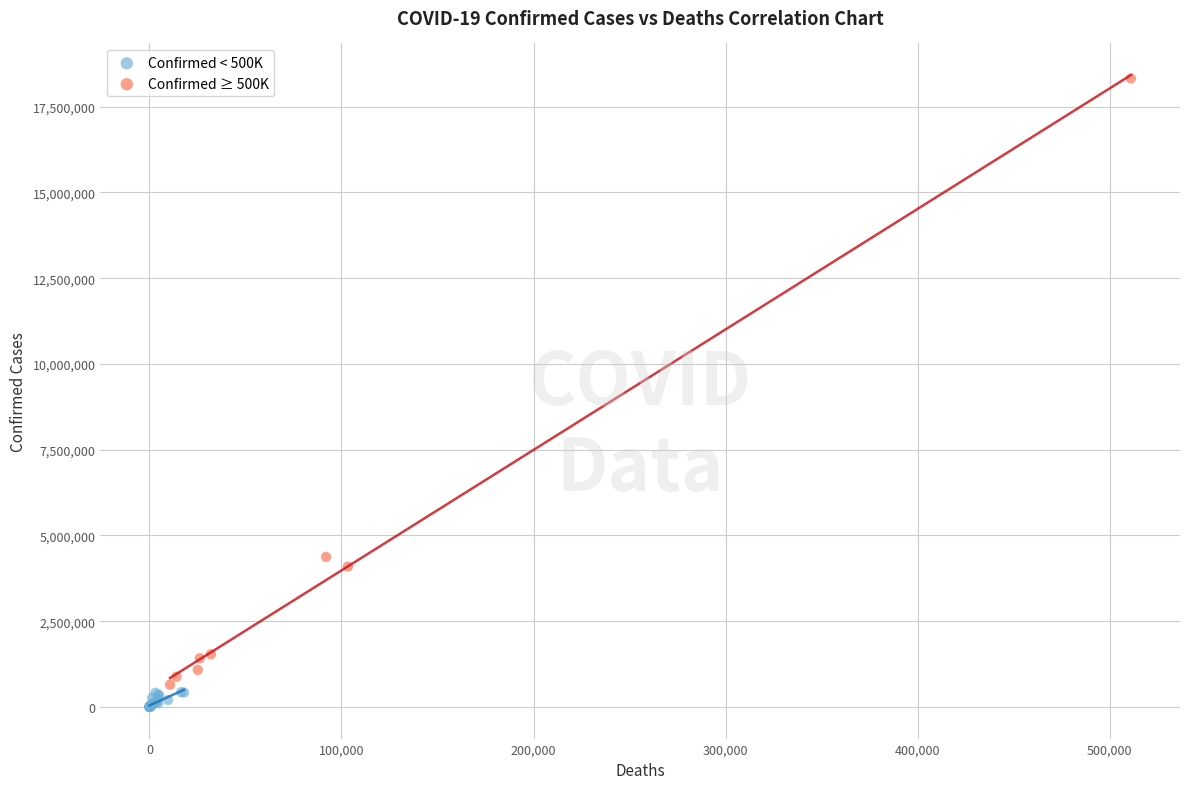

Which series has the widest spread of Y values?

Confirmed ≥ 500K